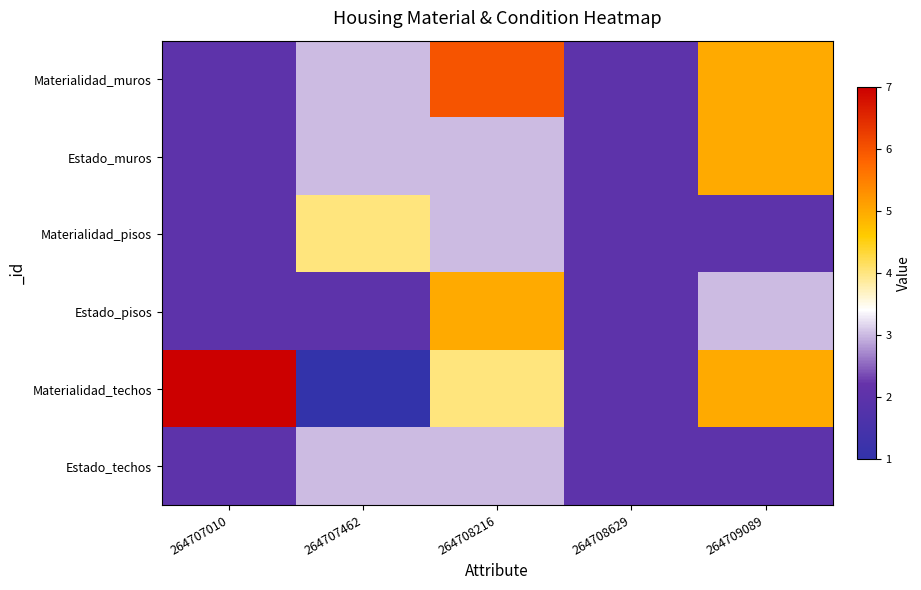

Which series changed the most between 264707010 and 264709089?

Materialidad_muros